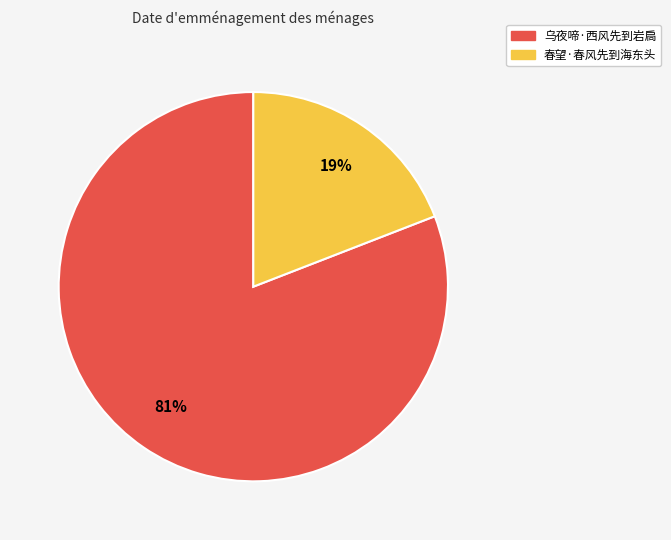

Is 春望·春风先到海东头 the majority of the pie?

No